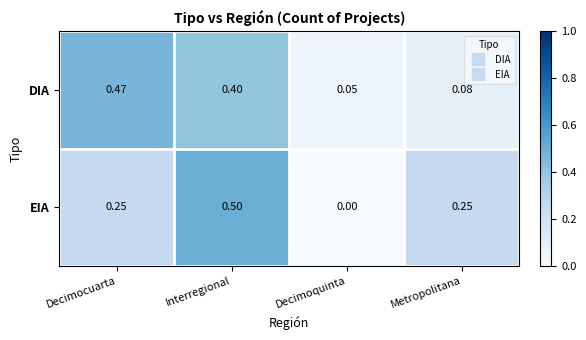

At which category does the chart reach its minimum across all series?

Decimoquinta